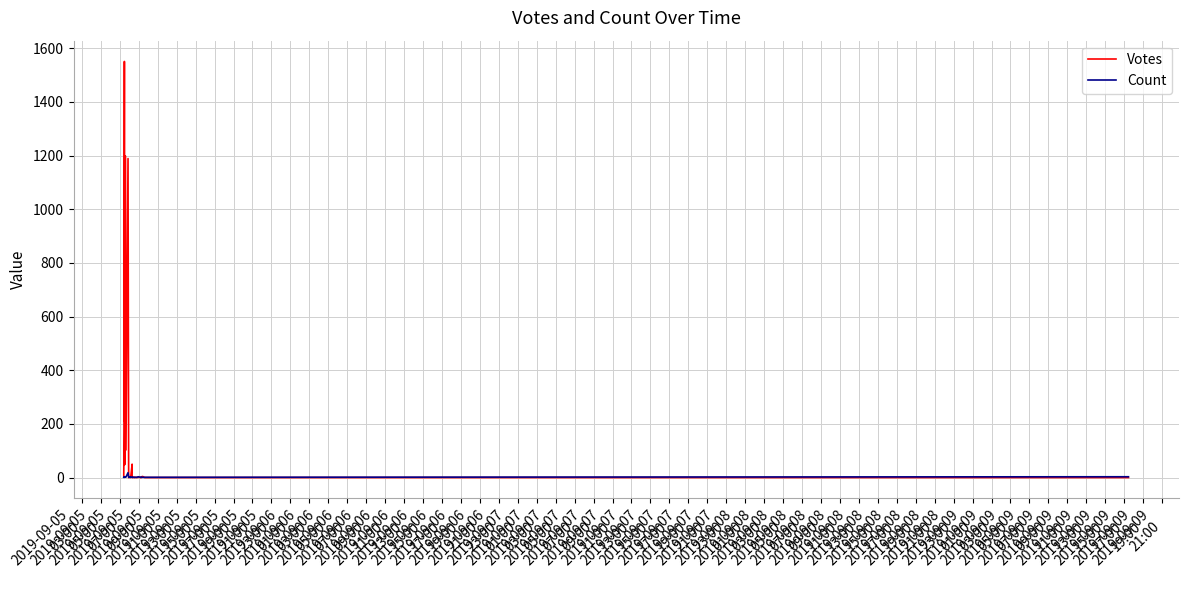

At which label does Votes reach its minimum?

2019-09-05
23:00